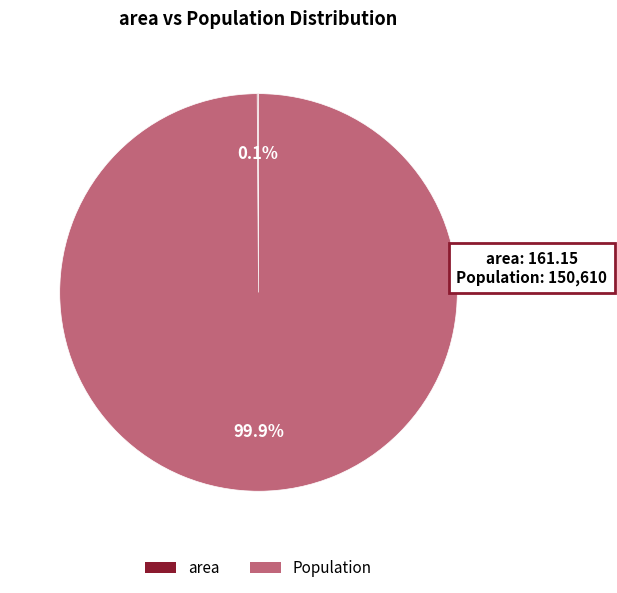

What percentage is NOT represented by Population?

0.1%